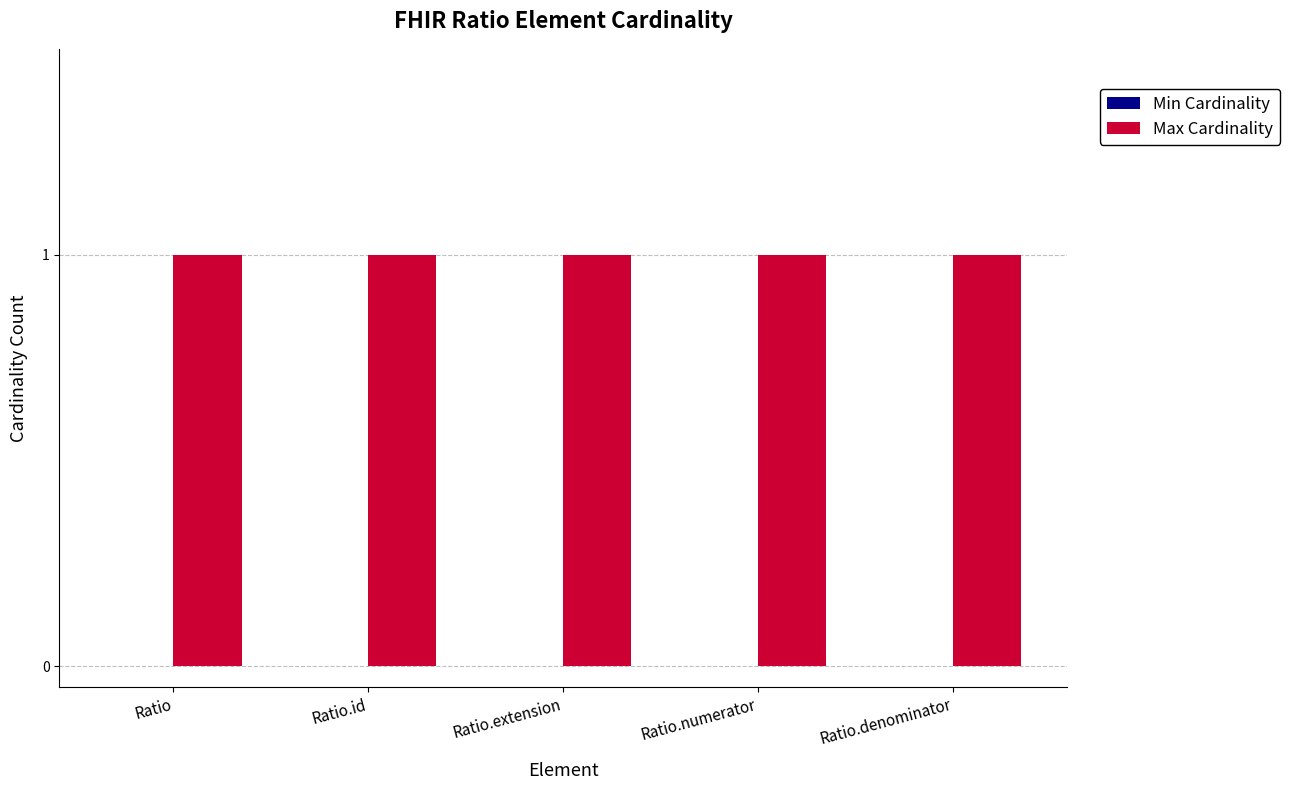

What is the minimum value for Max Cardinality?

1